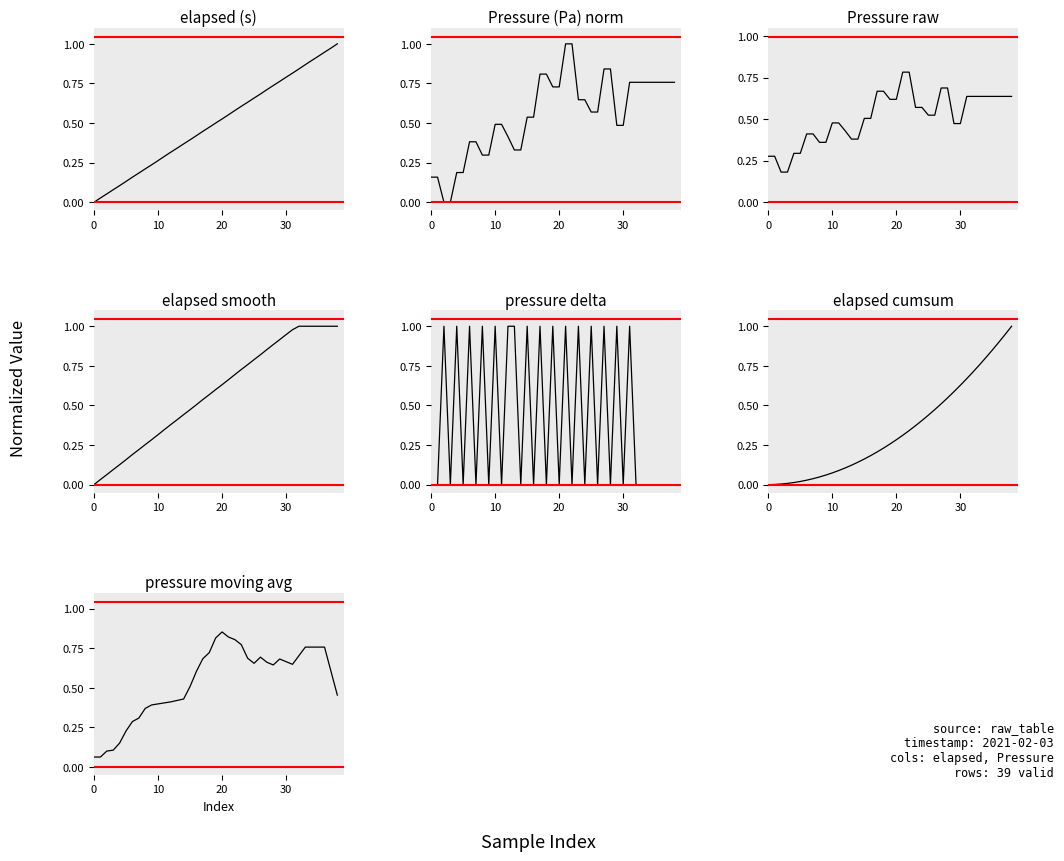

Rank the series by their maximum value, from highest to lowest.

elapsed, pressure